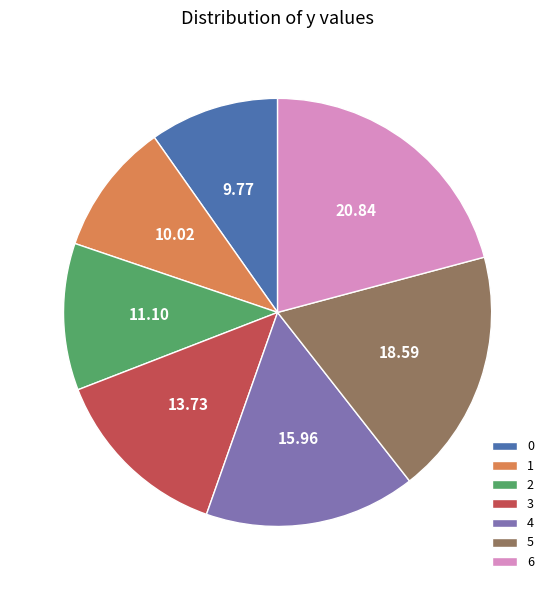

Is the sum of 6 and 2 greater than half?

No